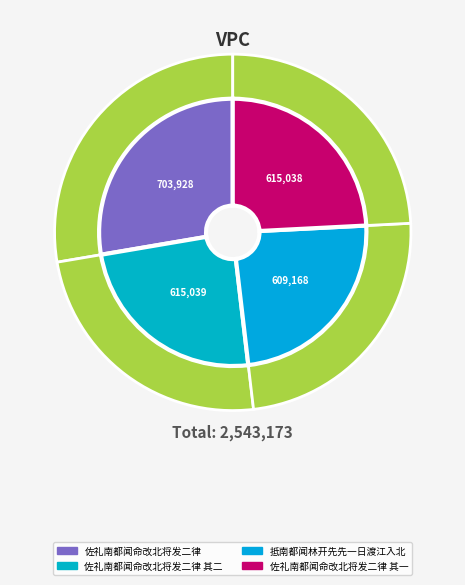

Is it true that 佐礼南都闻命改北将发二律 其二 is 24% of the pie?

True